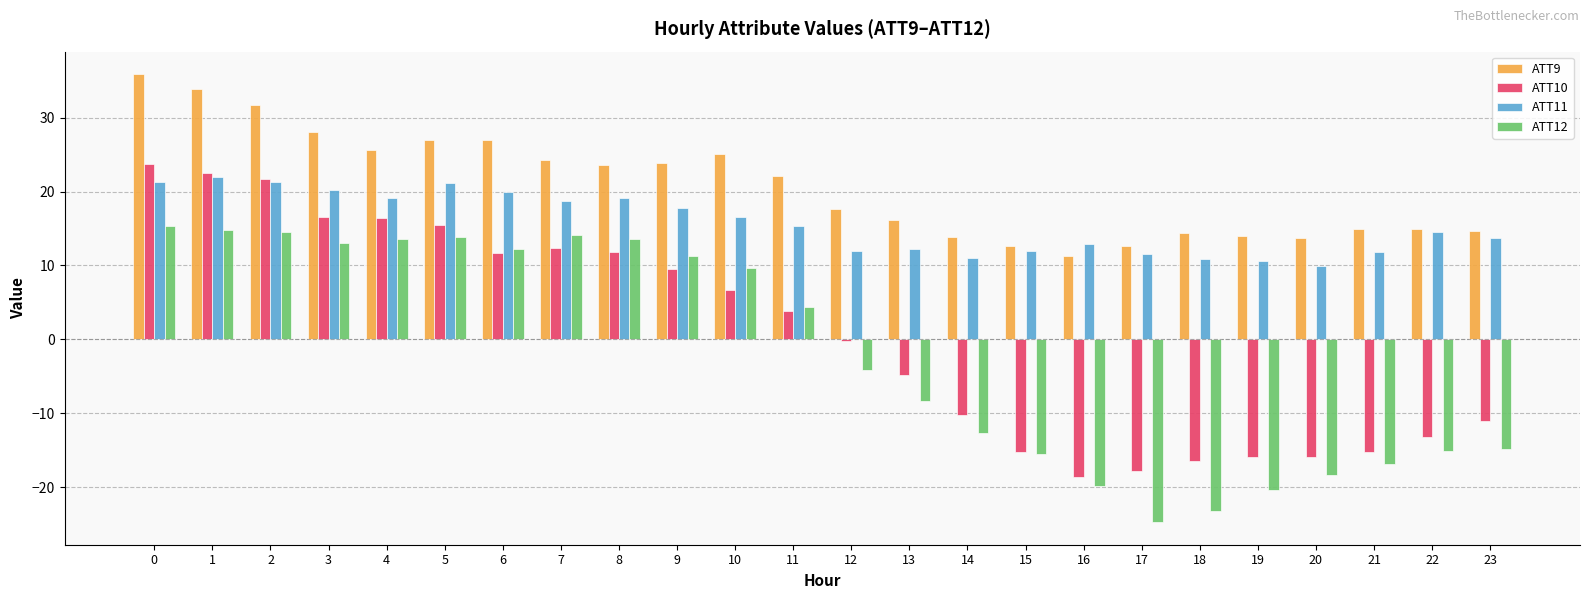

What is the maximum value shown in the chart?

35.9